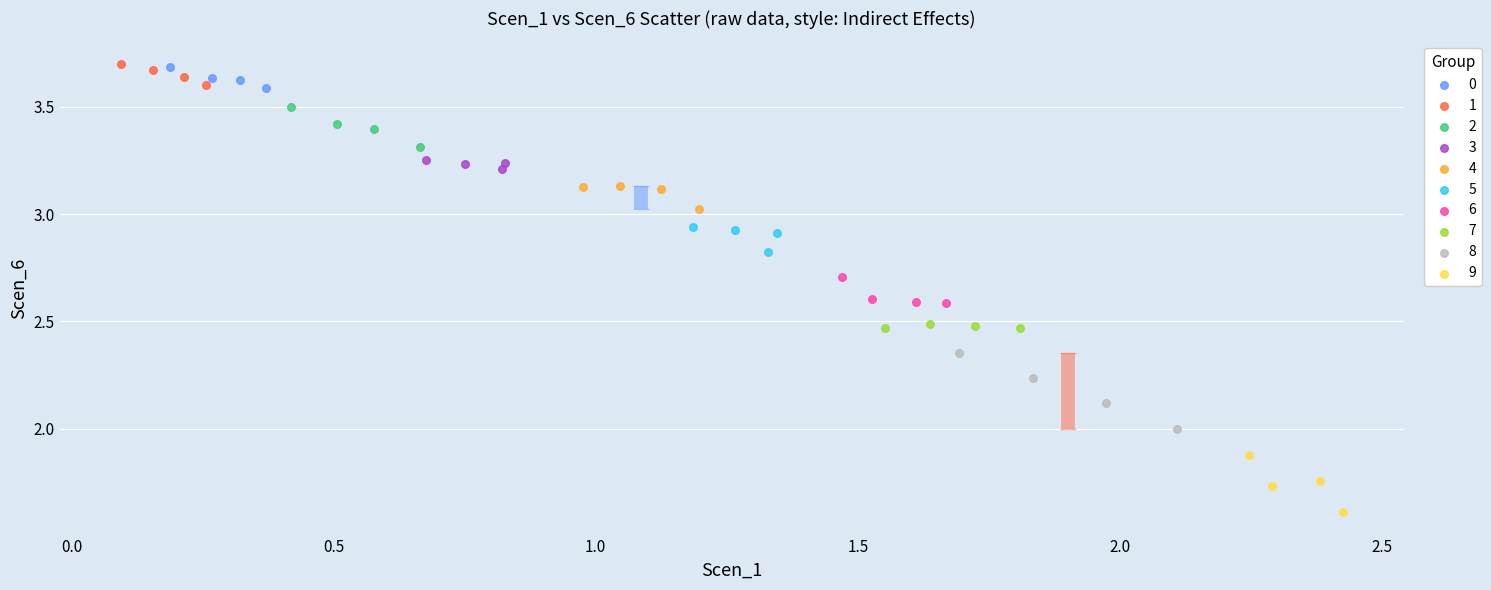

Which series contains the lowest Y value?

9